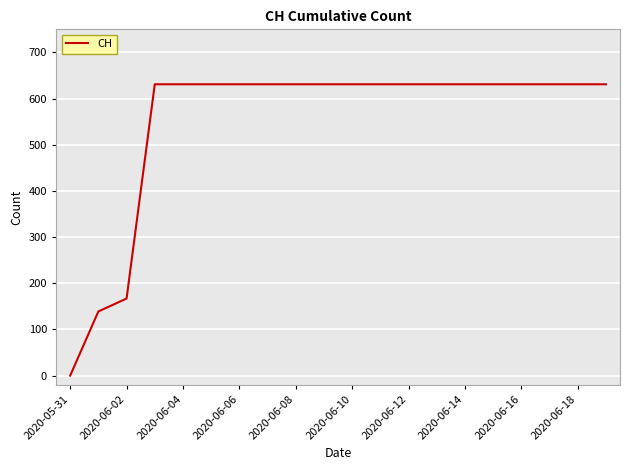

What is the average value?

552